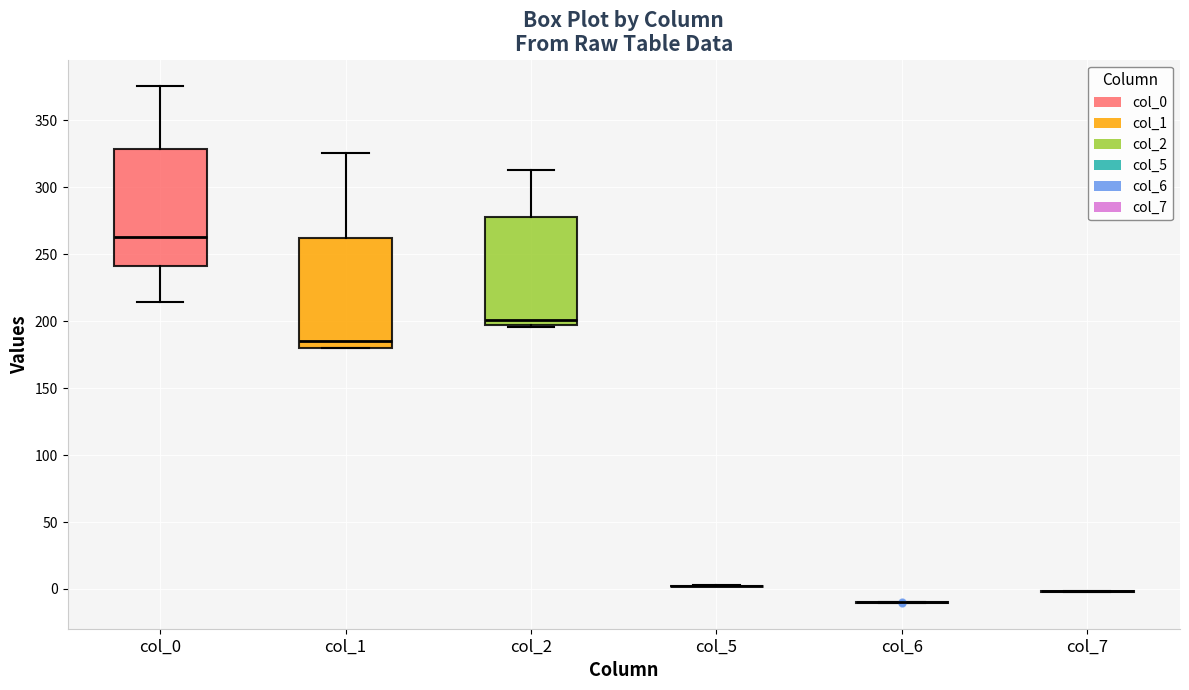

Where is the lower edge of the box for col_2 on the y-axis? The values are not printed on the chart, so give them approximately, as read against the axis.

195